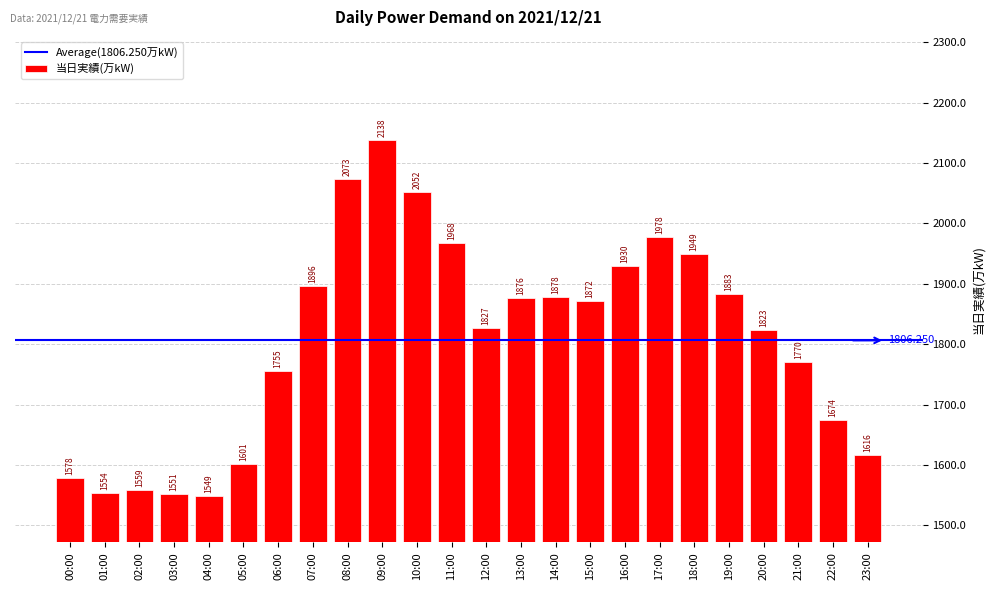

Reading left to right, what are all the values shown in this chart?

1578	1554	1559	1551	1549	1601	1755	1896	2073	2138	2052	1968	1827	1876	1878	1872	1930	1978	1949	1883	1823	1770	1674	1616